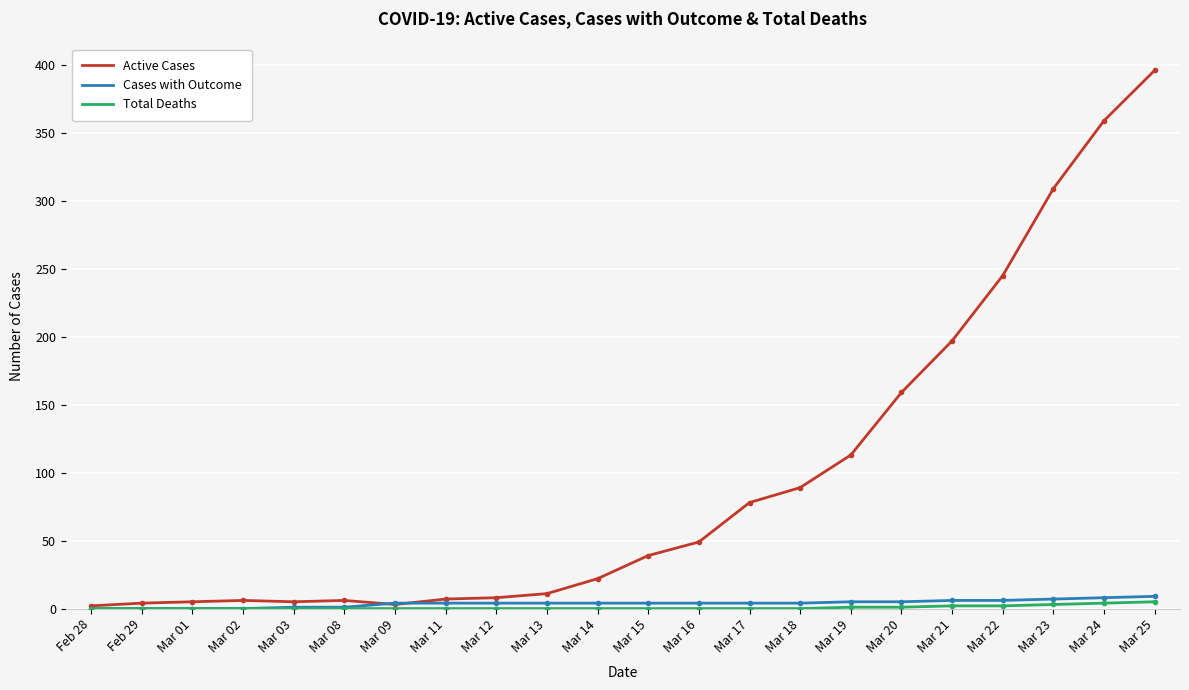

At which label does Active Cases reach its peak?

Mar 25